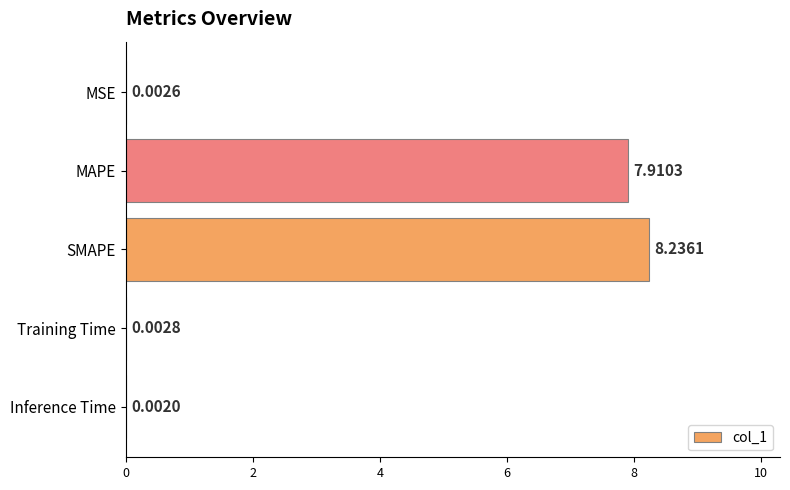

Which label corresponds to the largest value in the chart?

SMAPE